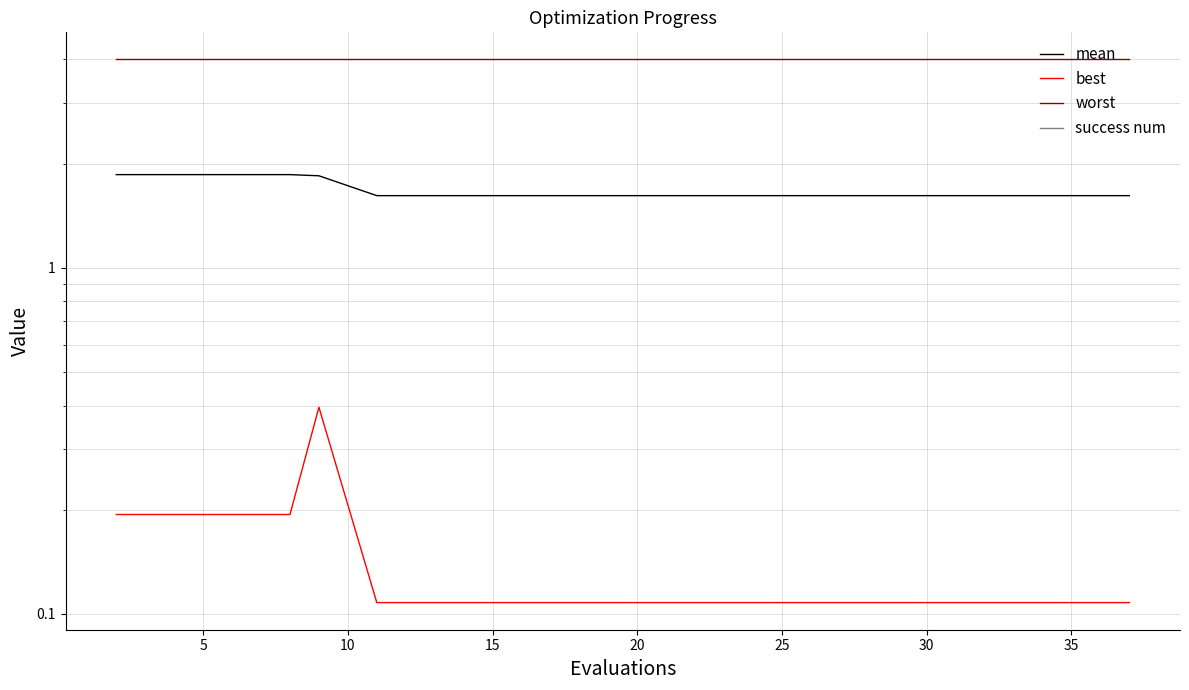

Between 18 and 30, which is larger?

18